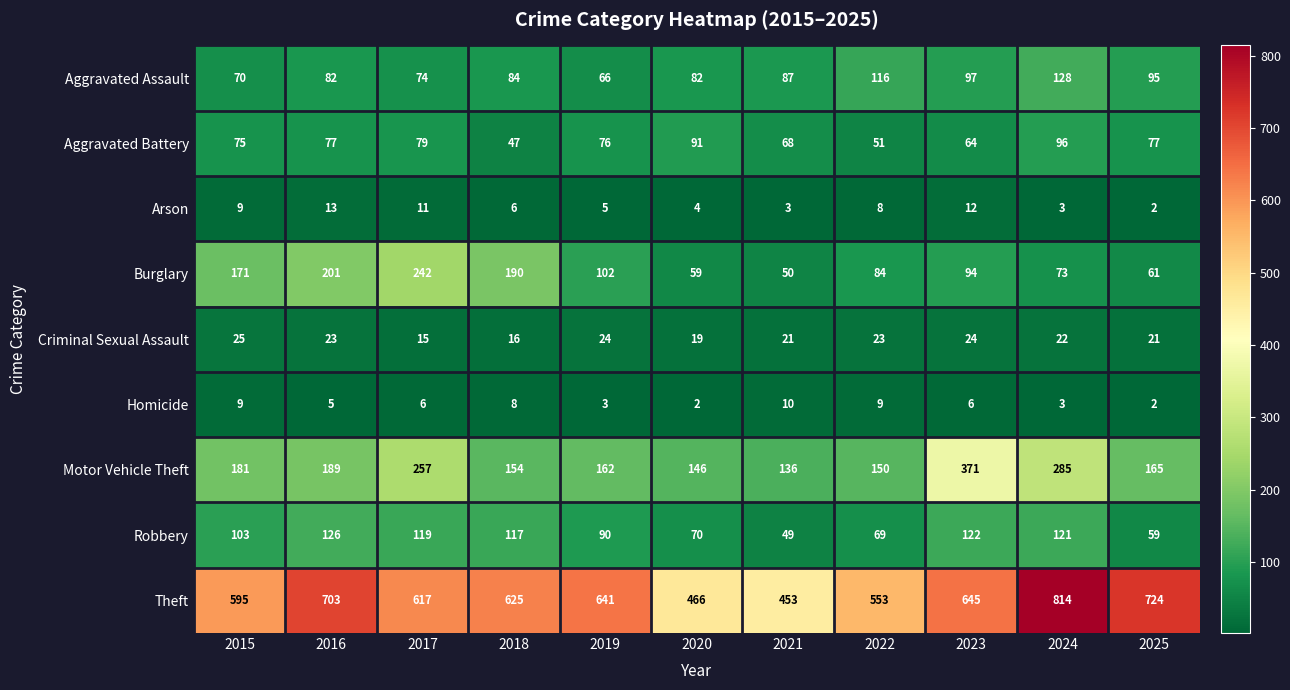

What is the approximate value of Robbery at 2017?

119